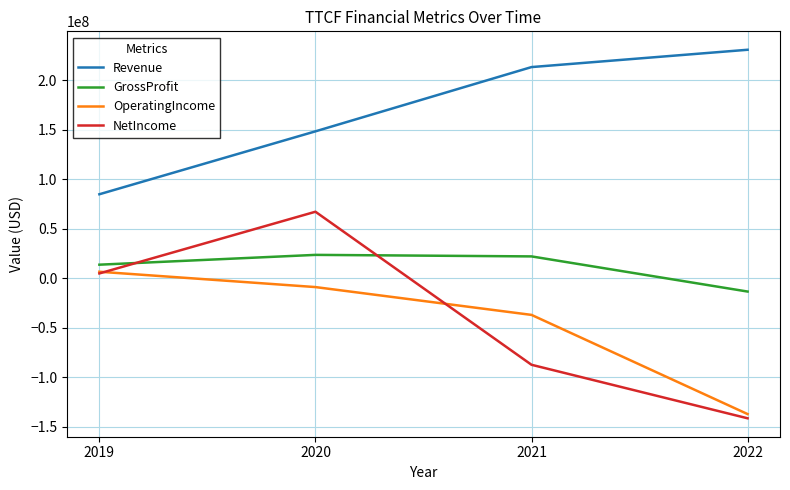

Which series has the largest total across all categories?

Revenue